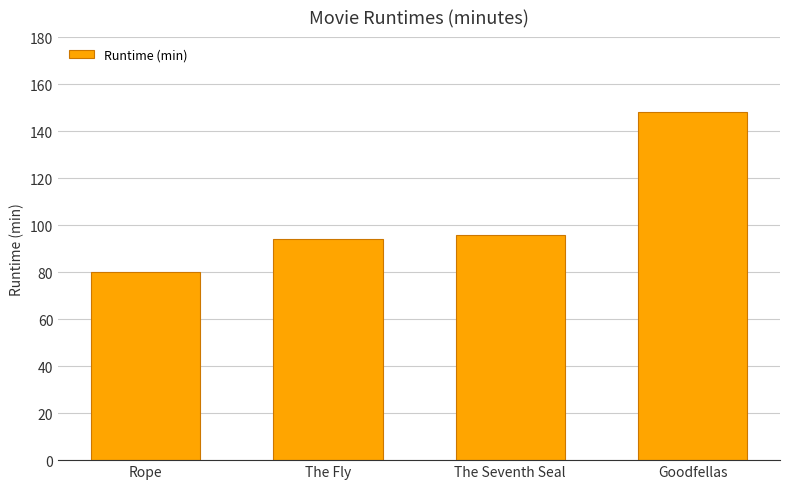

Reading left to right, list all the values displayed in this chart.

80	94	96	148